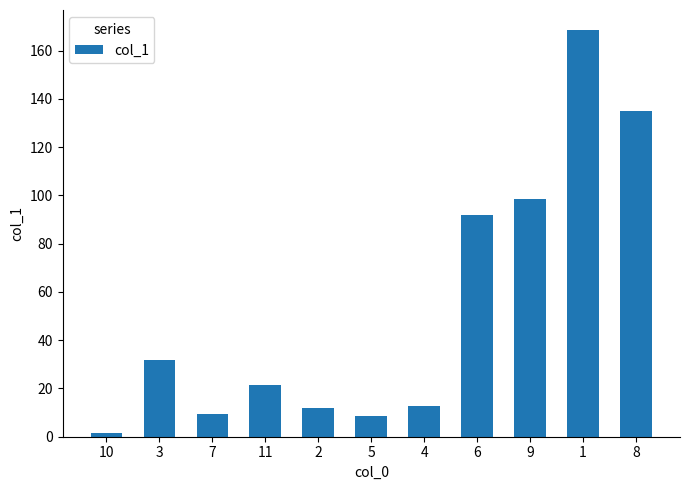

What is the value of the 4th bar from the left?

21.3